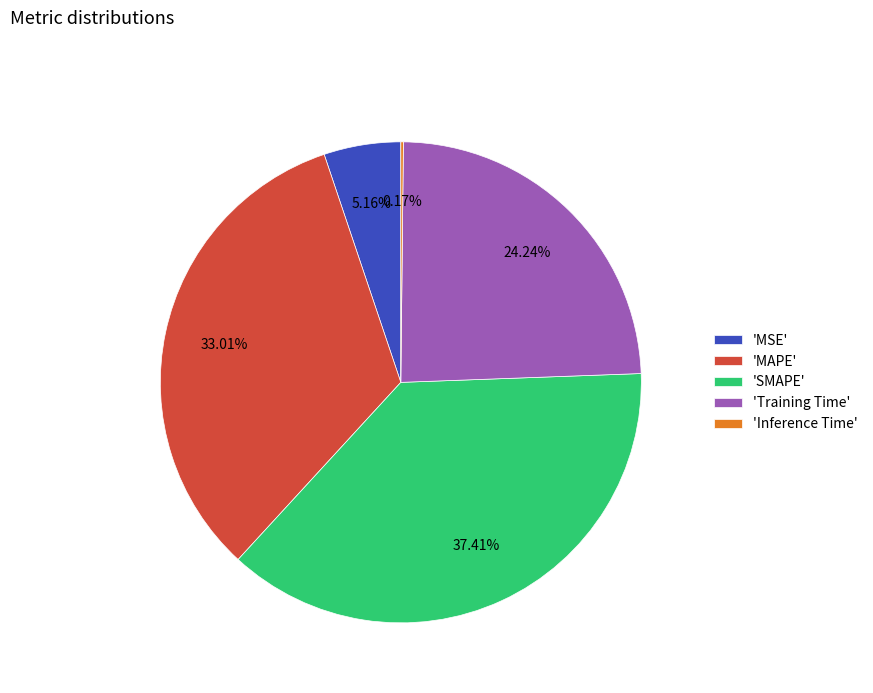

Do 'Training Time' and 'MAPE' together represent more than half of the pie?

Yes